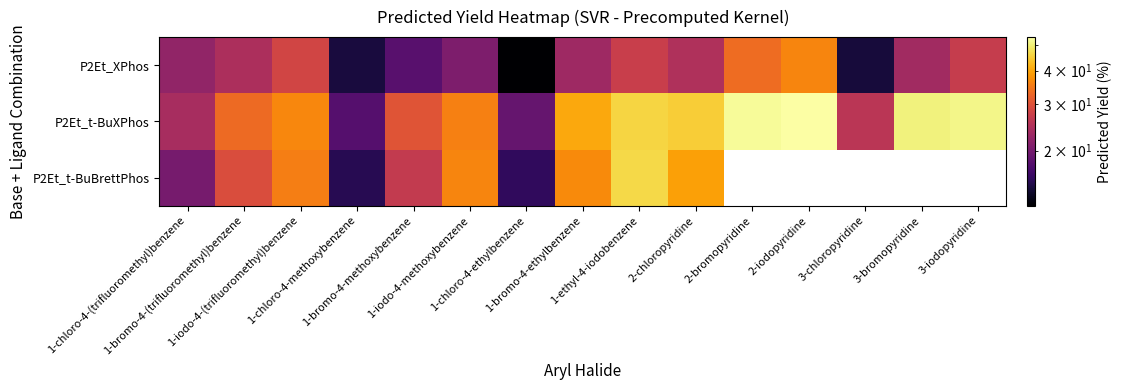

Between 2-chloropyridine and 1-chloro-4-(trifluoromethyl)benzene, which is larger?

2-chloropyridine